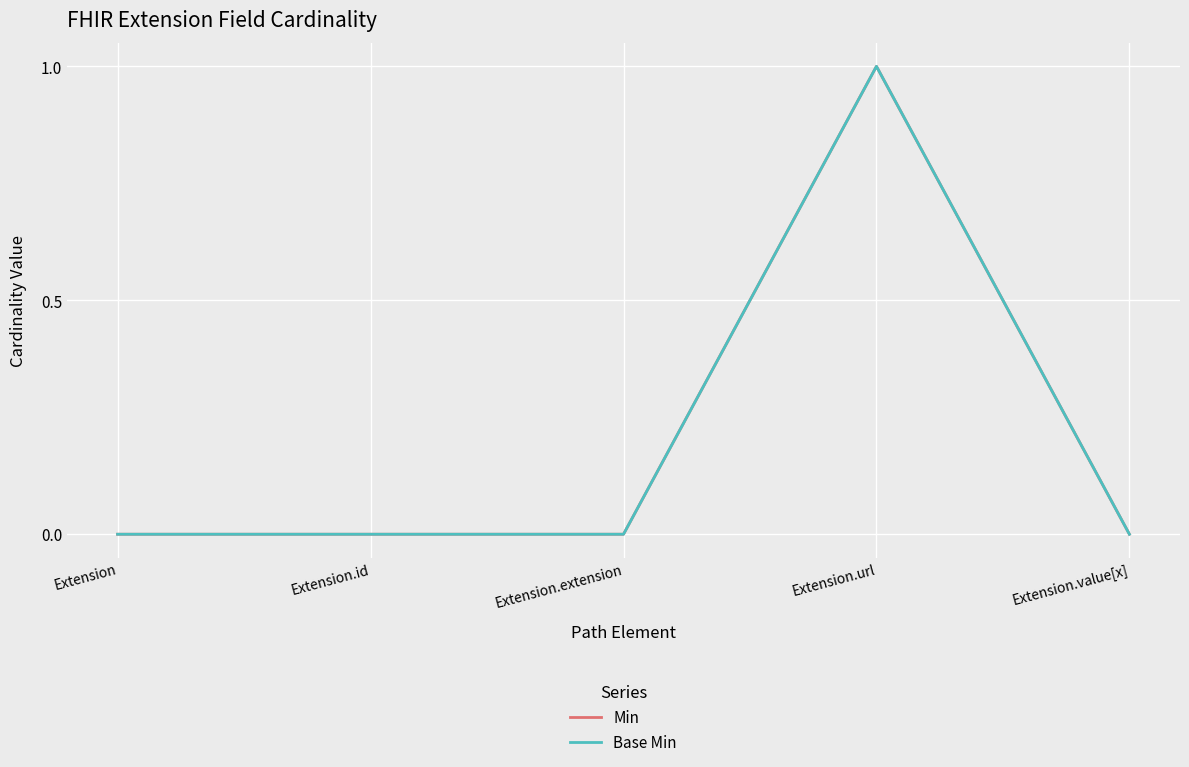

What position from the left is Extension?

1